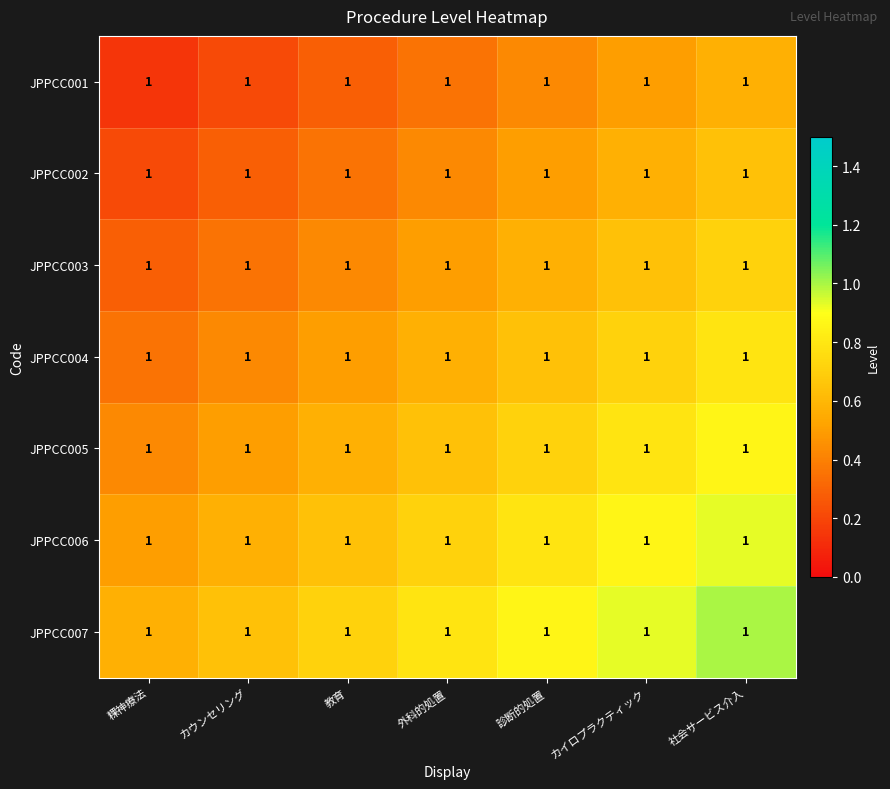

Reading left to right, extract all data points from this chart.

JPPCC001: 粿神療法=1.0	カウンセリング=1.0	教育=1.0	外科的処置=1.0	診断的処置=1.0	カイロプラクティック=1.0	社会サービス介入=1.0
JPPCC002: 粿神療法=1.0	カウンセリング=1.0	教育=1.0	外科的処置=1.0	診断的処置=1.0	カイロプラクティック=1.0	社会サービス介入=1.0
JPPCC003: 粿神療法=1.0	カウンセリング=1.0	教育=1.0	外科的処置=1.0	診断的処置=1.0	カイロプラクティック=1.0	社会サービス介入=1.0
JPPCC004: 粿神療法=1.0	カウンセリング=1.0	教育=1.0	外科的処置=1.0	診断的処置=1.0	カイロプラクティック=1.0	社会サービス介入=1.0
JPPCC005: 粿神療法=1.0	カウンセリング=1.0	教育=1.0	外科的処置=1.0	診断的処置=1.0	カイロプラクティック=1.0	社会サービス介入=1.0
JPPCC006: 粿神療法=1.0	カウンセリング=1.0	教育=1.0	外科的処置=1.0	診断的処置=1.0	カイロプラクティック=1.0	社会サービス介入=1.0
JPPCC007: 粿神療法=1.0	カウンセリング=1.0	教育=1.0	外科的処置=1.0	診断的処置=1.0	カイロプラクティック=1.0	社会サービス介入=1.0